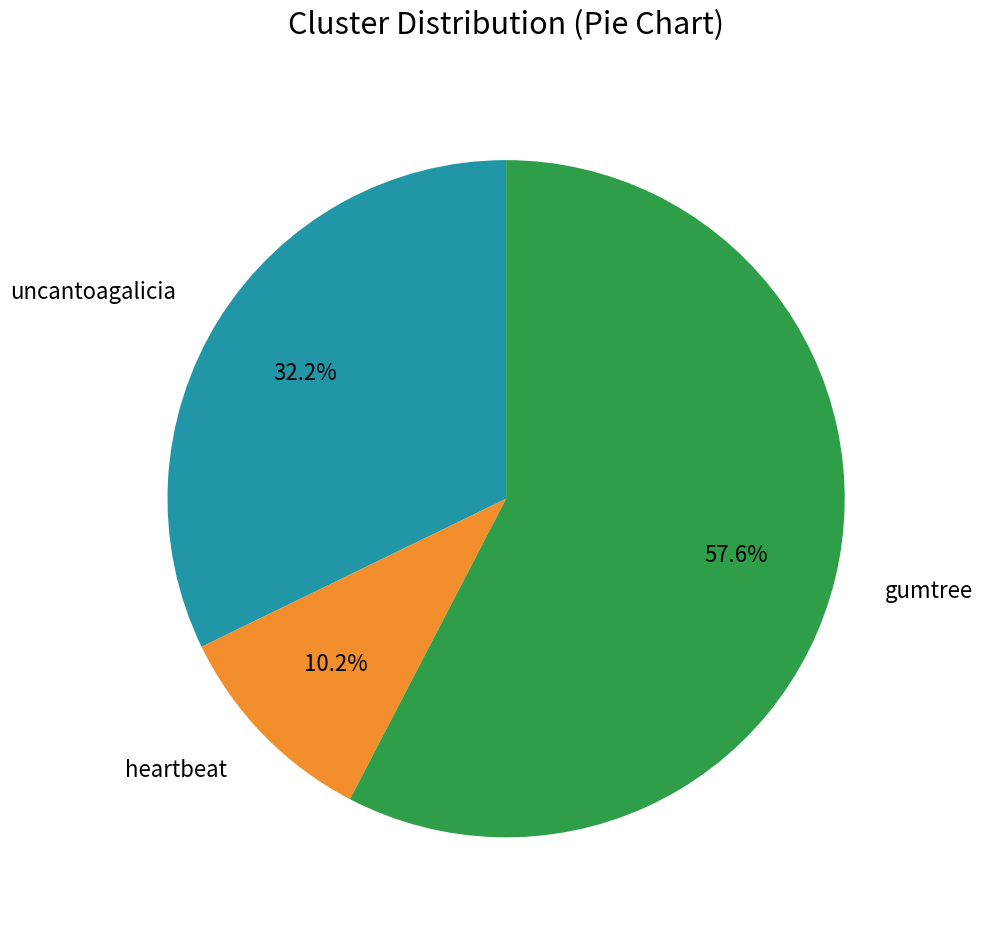

To the nearest percent, what is the average slice percentage?

33%